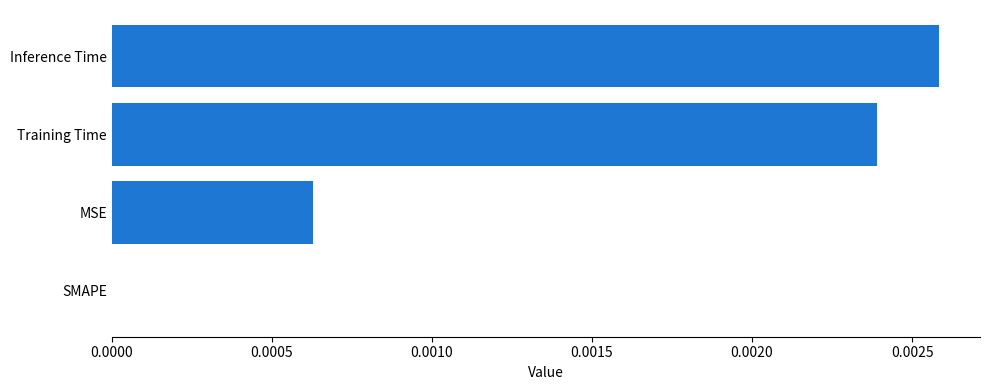

Are the bars grouped side by side (vs. stacked)?

No